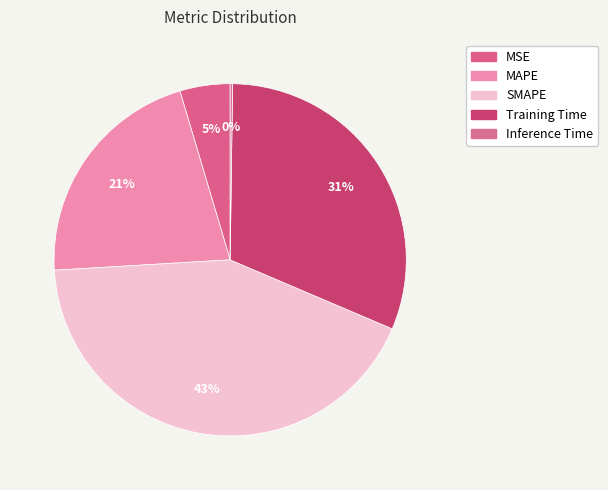

How many segments does this pie chart have?

5